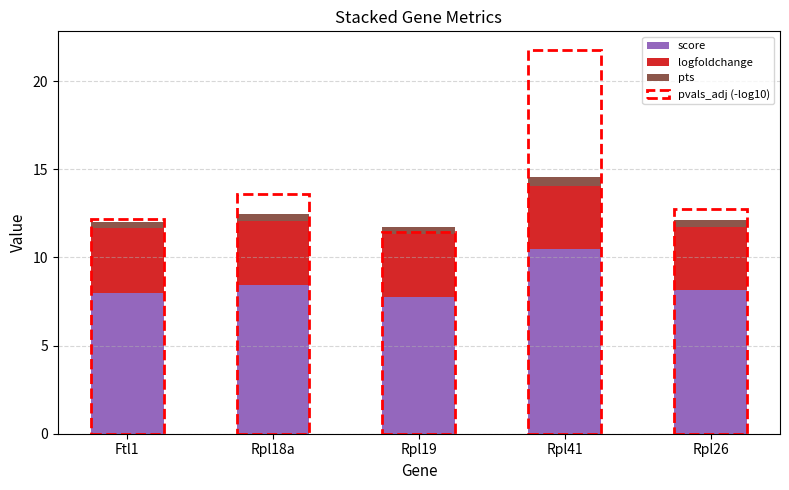

The score series shows 4.4 at Ftl1. True or false?

False